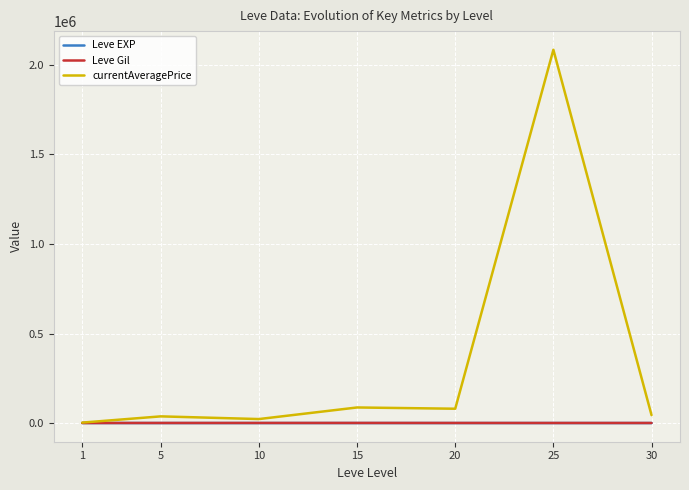

What is the lowest value of the Leve Gil series?

349.2